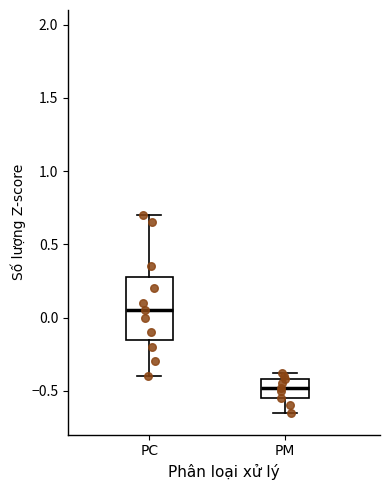

Which box has the highest median line?

PC